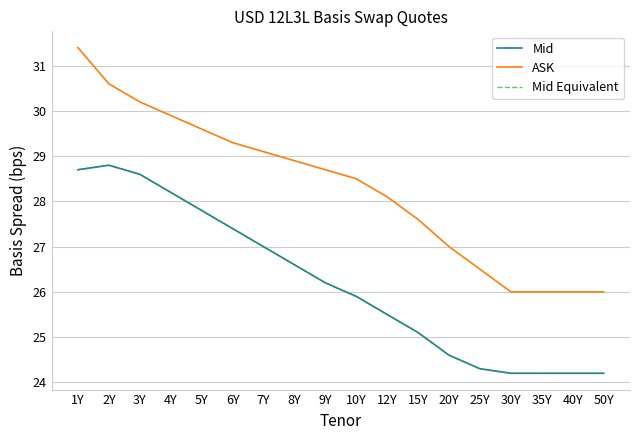

True or false: Mid has a value of 41.4 at 1Y.

False